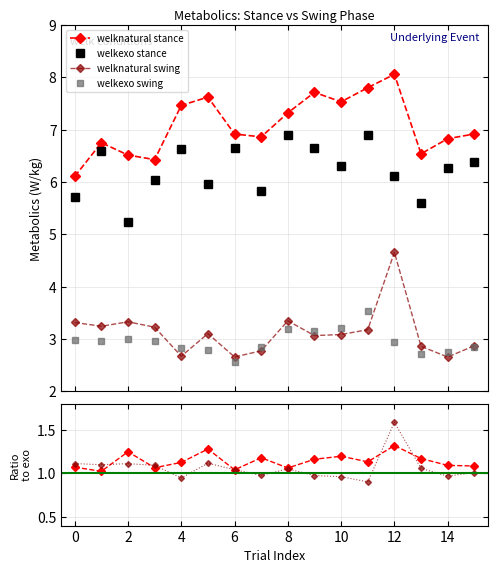

Is this an area chart (filled region under the line)?

No